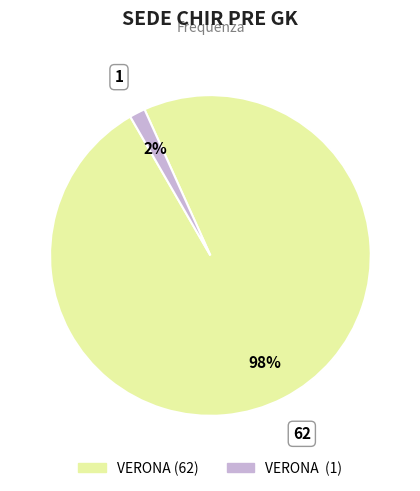

Does any single category account for the majority?

Yes